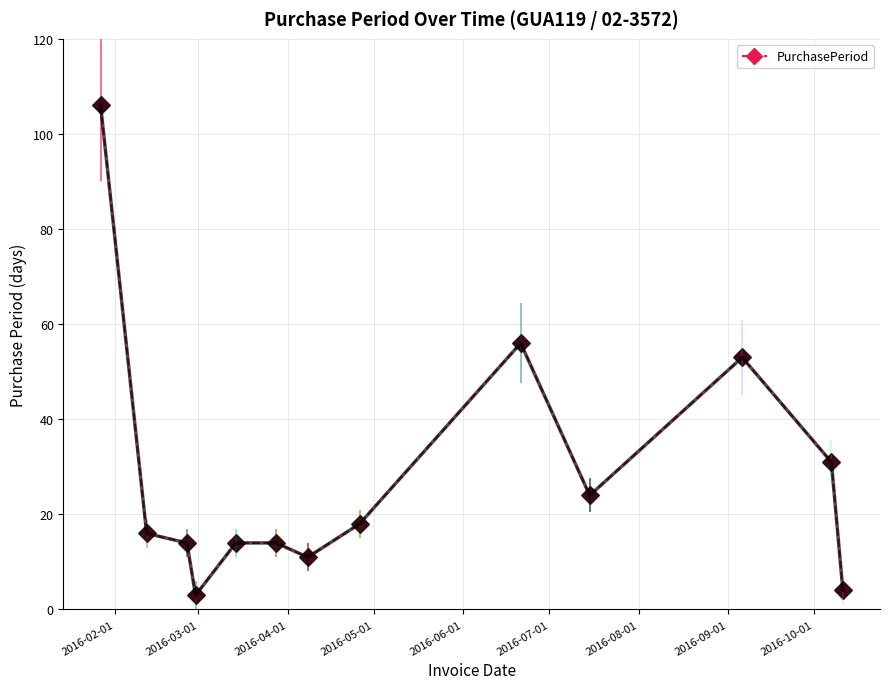

True or false: PurchasePeriod has more than 1 interior local peaks.

True